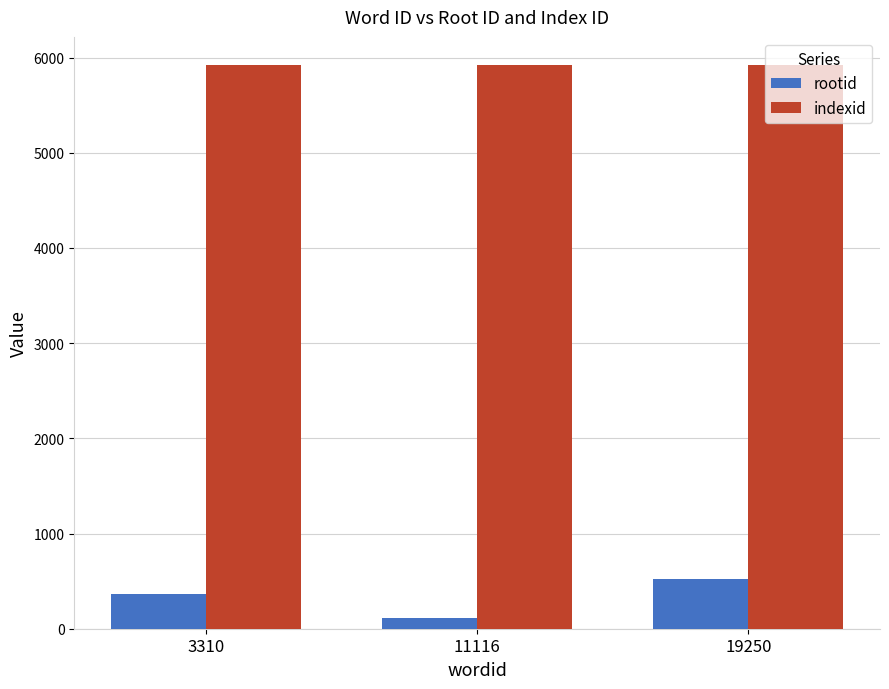

At how many categories does at least one series exceed 4407?

3